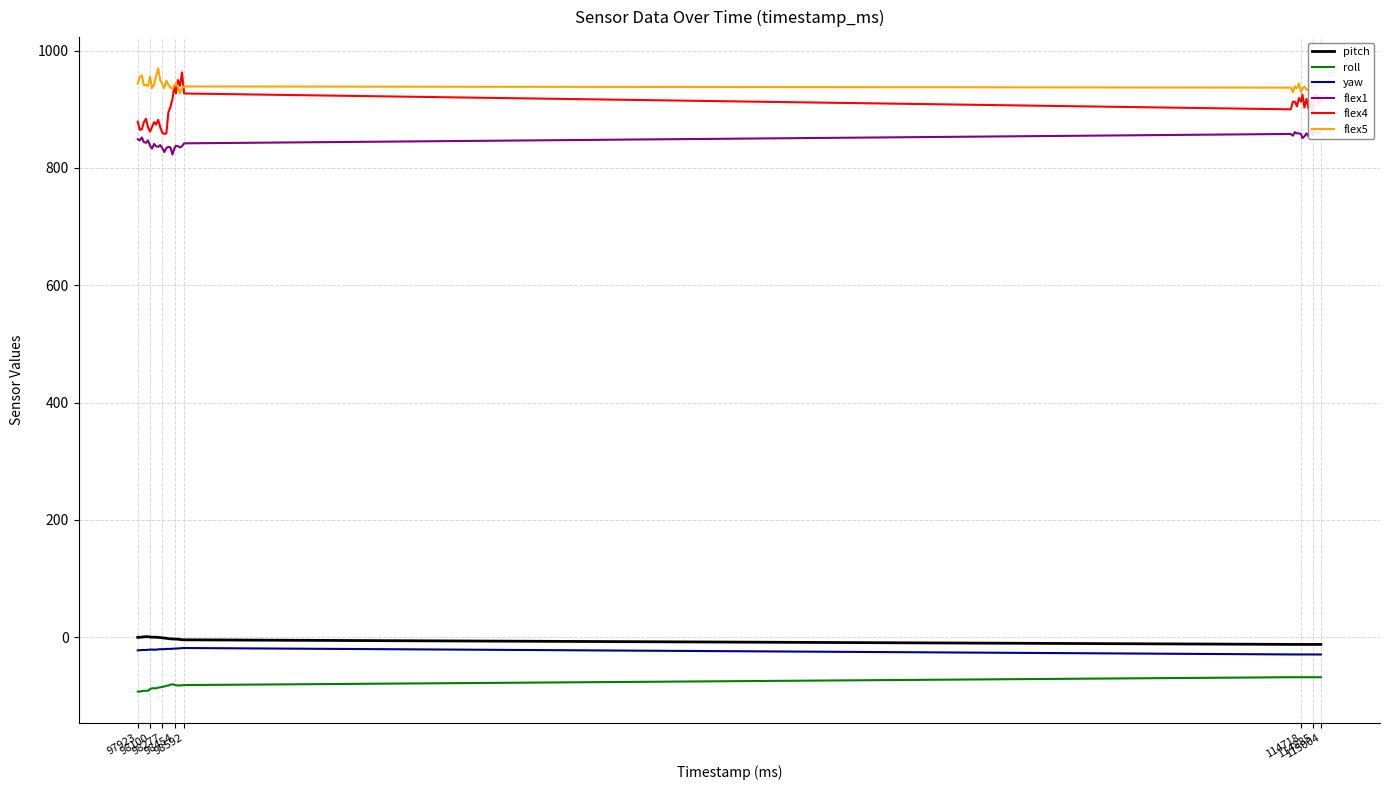

True or false: pitch and flex5 cross at least once.

False